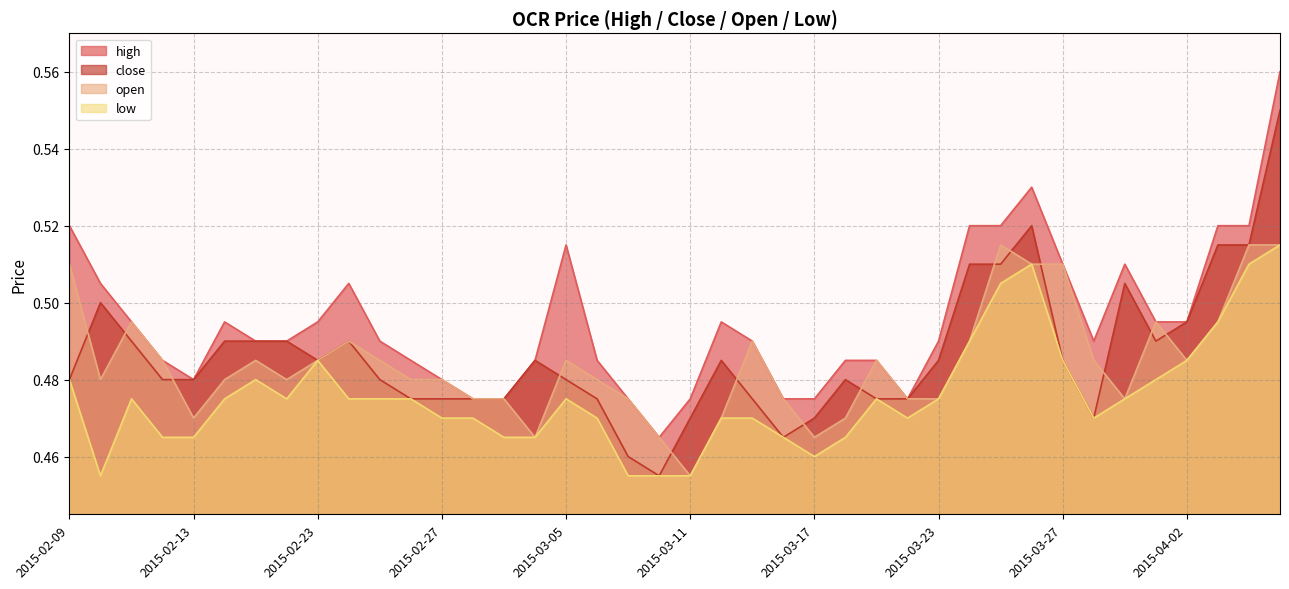

How many series are shown in this chart?

4